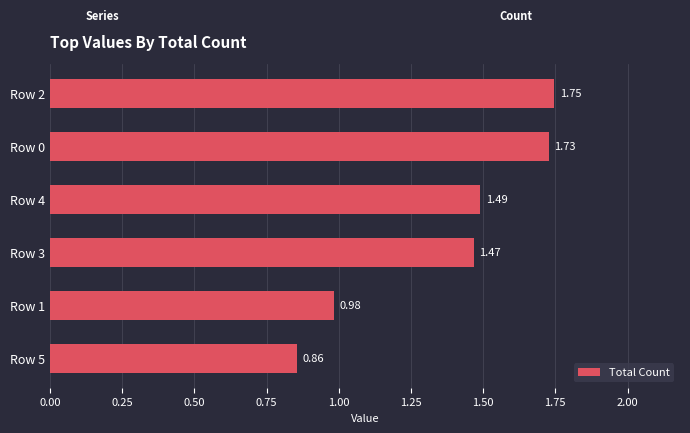

Rank the categories by value from lowest to highest.

Row 5, Row 1, Row 3, Row 4, Row 0, Row 2